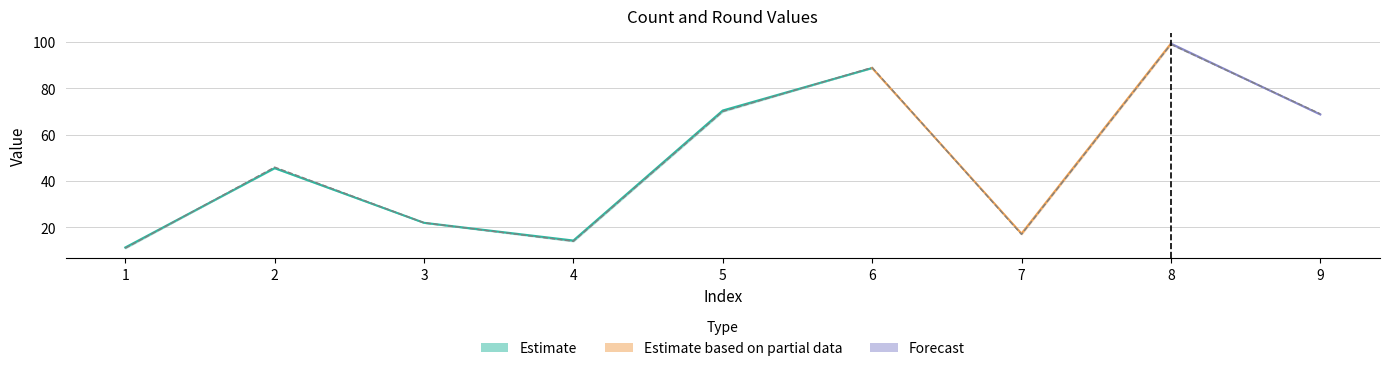

At which category does Count reach its first local peak?

2